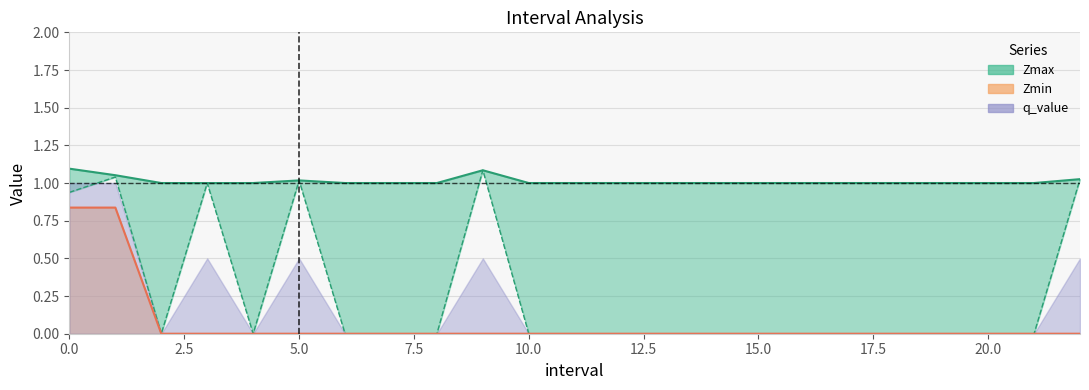

Count the number of categories in the chart.

23